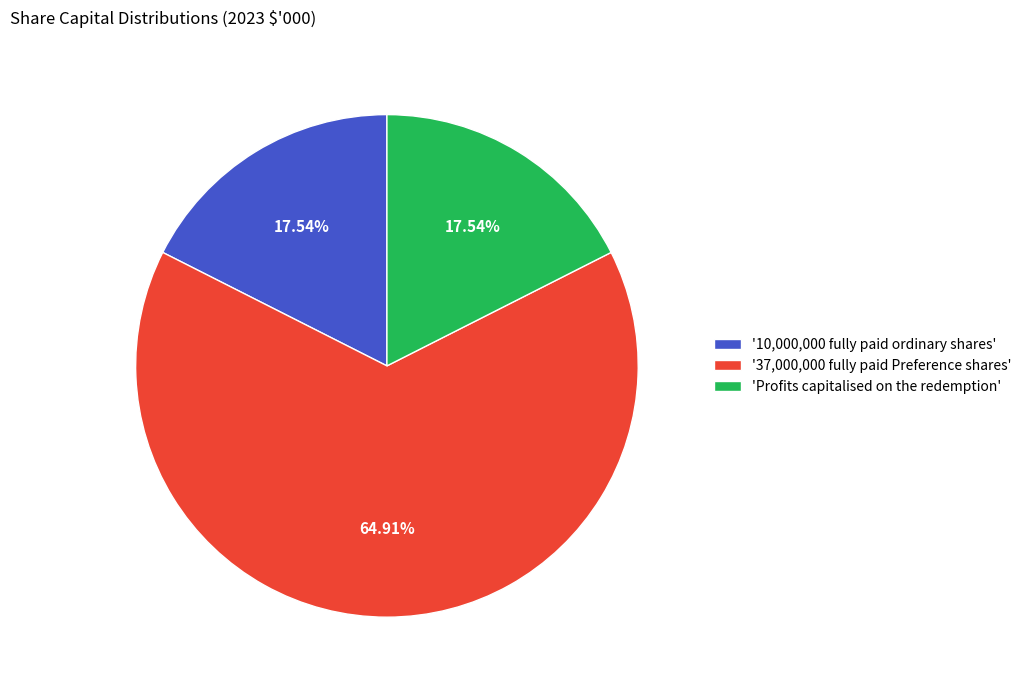

Combined, do '10,000,000 fully paid ordinary shares' and 'Profits capitalised on the redemption' account for over 50%?

No